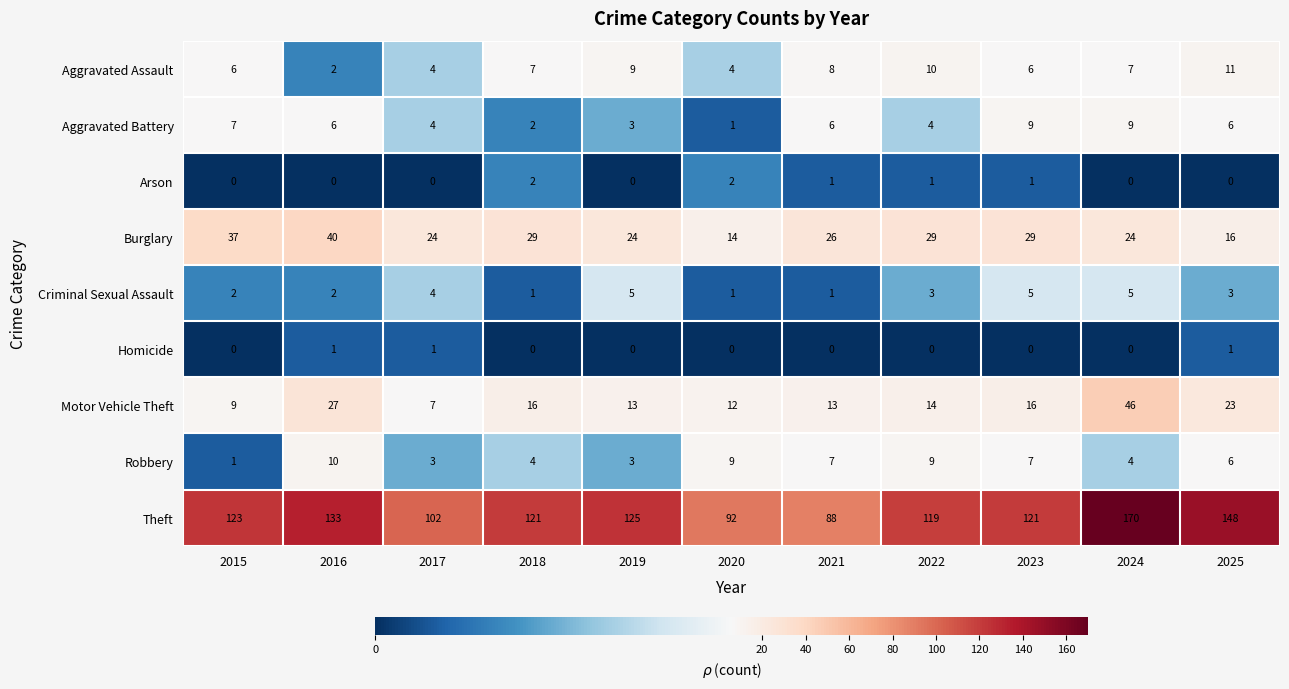

Which label corresponds to the largest value in the chart?

2024